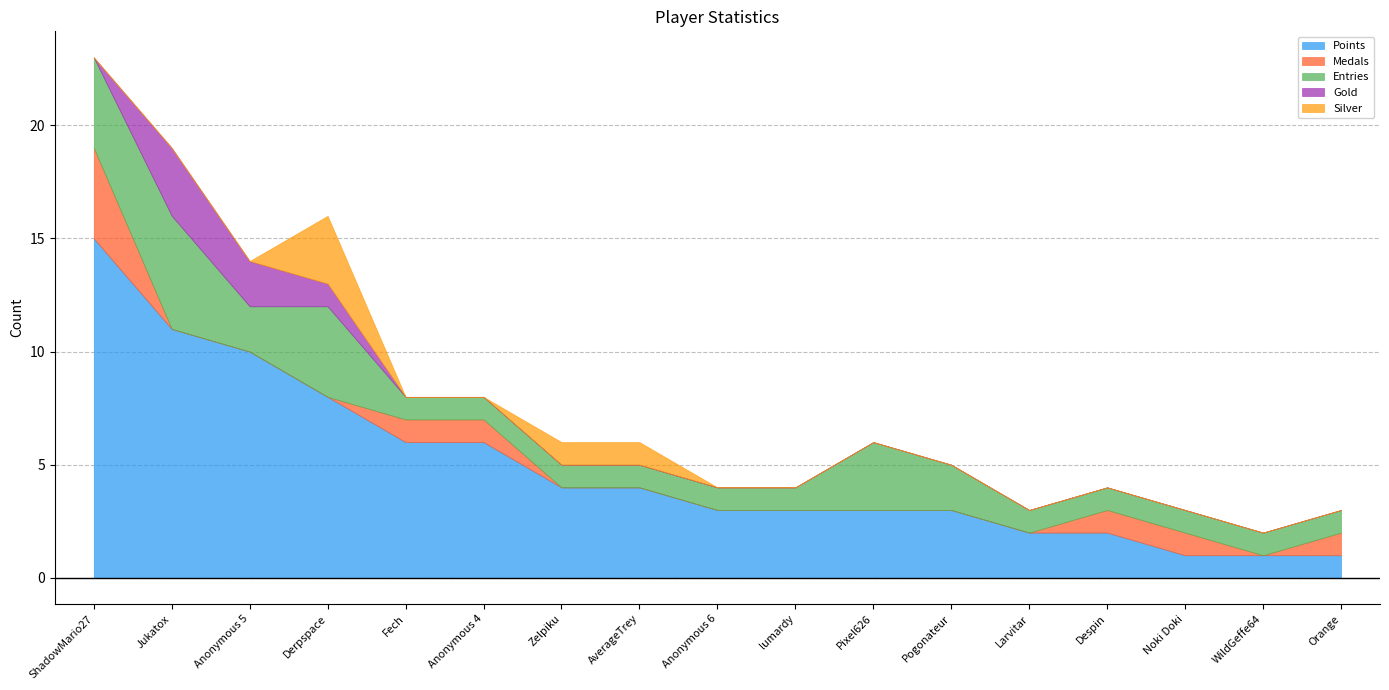

Reading left to right, list all the values displayed in this chart.

Points: ShadowMario27=15	Jukatox=11	Anonymous 5=10	Derpspace=8	Fech=6	Anonymous 4=6	Zelpiku=4	AverageTrey=4	Anonymous 6=3	lumardy=3	Pixel626=3	Pogonateur=3	Larvitar=2	Despin=2	Noki Doki=1	WildGeffe64=1	Orange=1
Medals: ShadowMario27=4	Jukatox=0	Anonymous 5=0	Derpspace=0	Fech=1	Anonymous 4=1	Zelpiku=0	AverageTrey=0	Anonymous 6=0	lumardy=0	Pixel626=0	Pogonateur=0	Larvitar=0	Despin=1	Noki Doki=1	WildGeffe64=0	Orange=1
Entries: ShadowMario27=4	Jukatox=5	Anonymous 5=2	Derpspace=4	Fech=1	Anonymous 4=1	Zelpiku=1	AverageTrey=1	Anonymous 6=1	lumardy=1	Pixel626=3	Pogonateur=2	Larvitar=1	Despin=1	Noki Doki=1	WildGeffe64=1	Orange=1
Gold: ShadowMario27=0	Jukatox=3	Anonymous 5=2	Derpspace=1	Fech=0	Anonymous 4=0	Zelpiku=0	AverageTrey=0	Anonymous 6=0	lumardy=0	Pixel626=0	Pogonateur=0	Larvitar=0	Despin=0	Noki Doki=0	WildGeffe64=0	Orange=0
Silver: ShadowMario27=0	Jukatox=0	Anonymous 5=0	Derpspace=3	Fech=0	Anonymous 4=0	Zelpiku=1	AverageTrey=1	Anonymous 6=0	lumardy=0	Pixel626=0	Pogonateur=0	Larvitar=0	Despin=0	Noki Doki=0	WildGeffe64=0	Orange=0